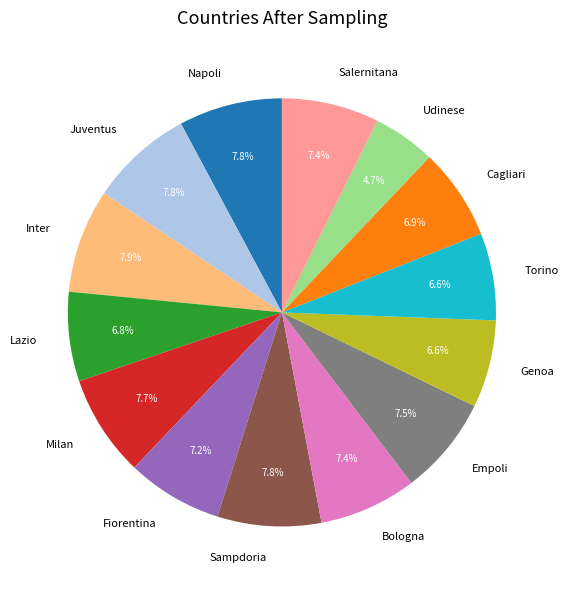

What percentage is the Bologna slice, to the nearest percent?

7%